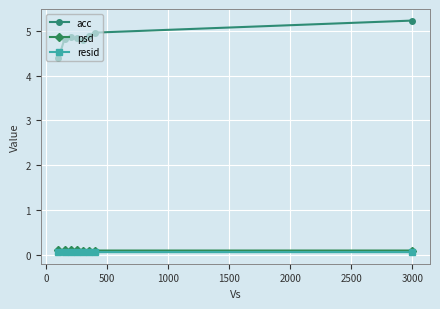

What is the highest value of the acc series?

5.2